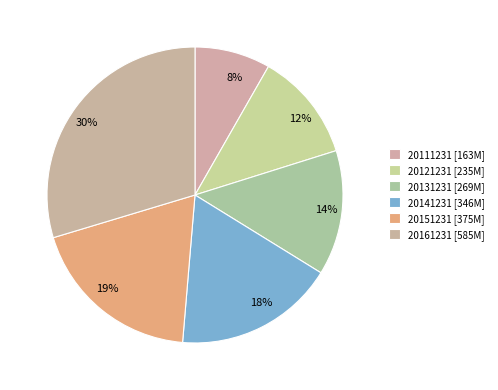

What is the total percentage of 20161231 and 20121231?

41.5%